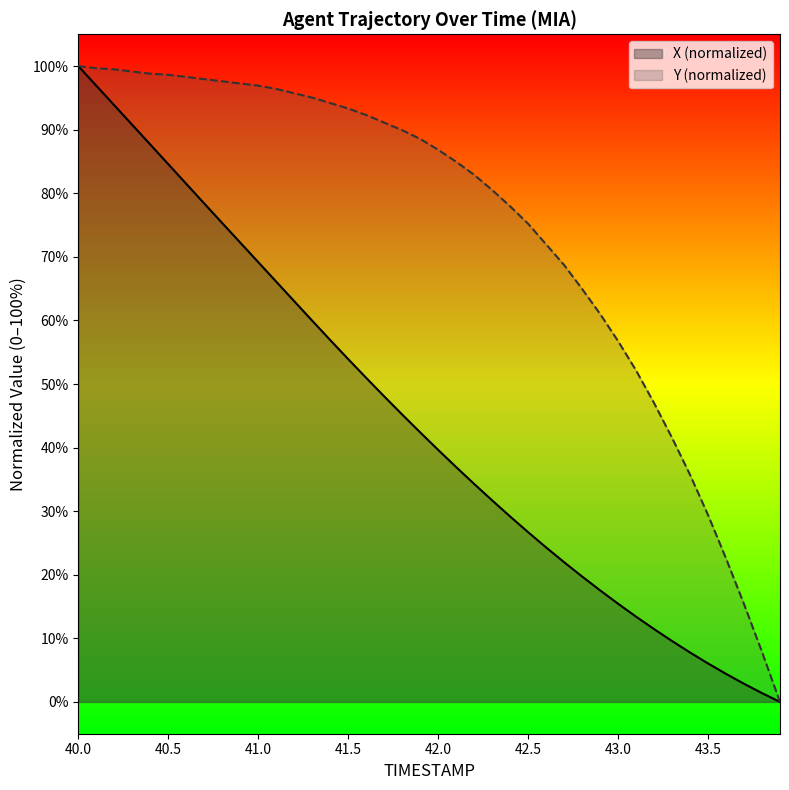

True or false: X and Y cross at least once.

False